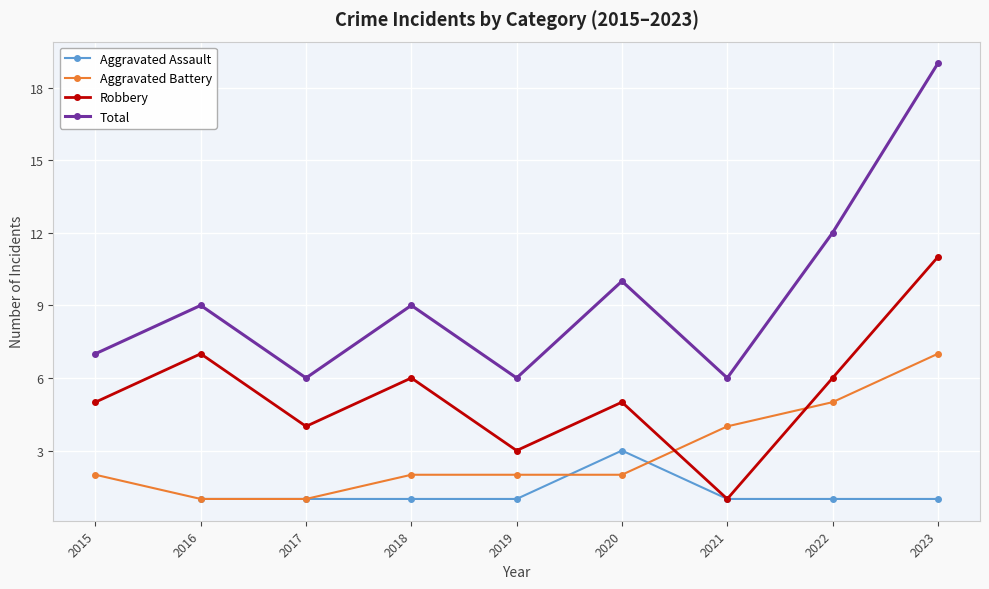

At which category is the sum across all series the highest?

2023